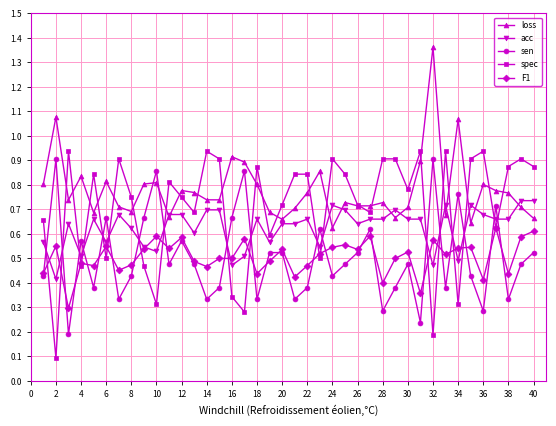

At how many categories does at least one series exceed 0?

40